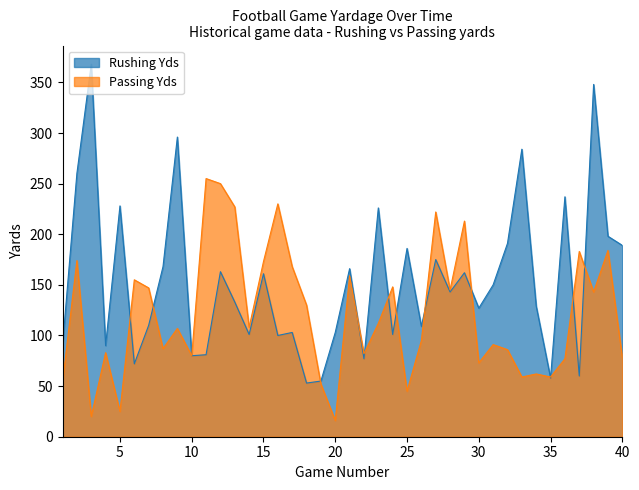

What is the total value across all series at 32?

277